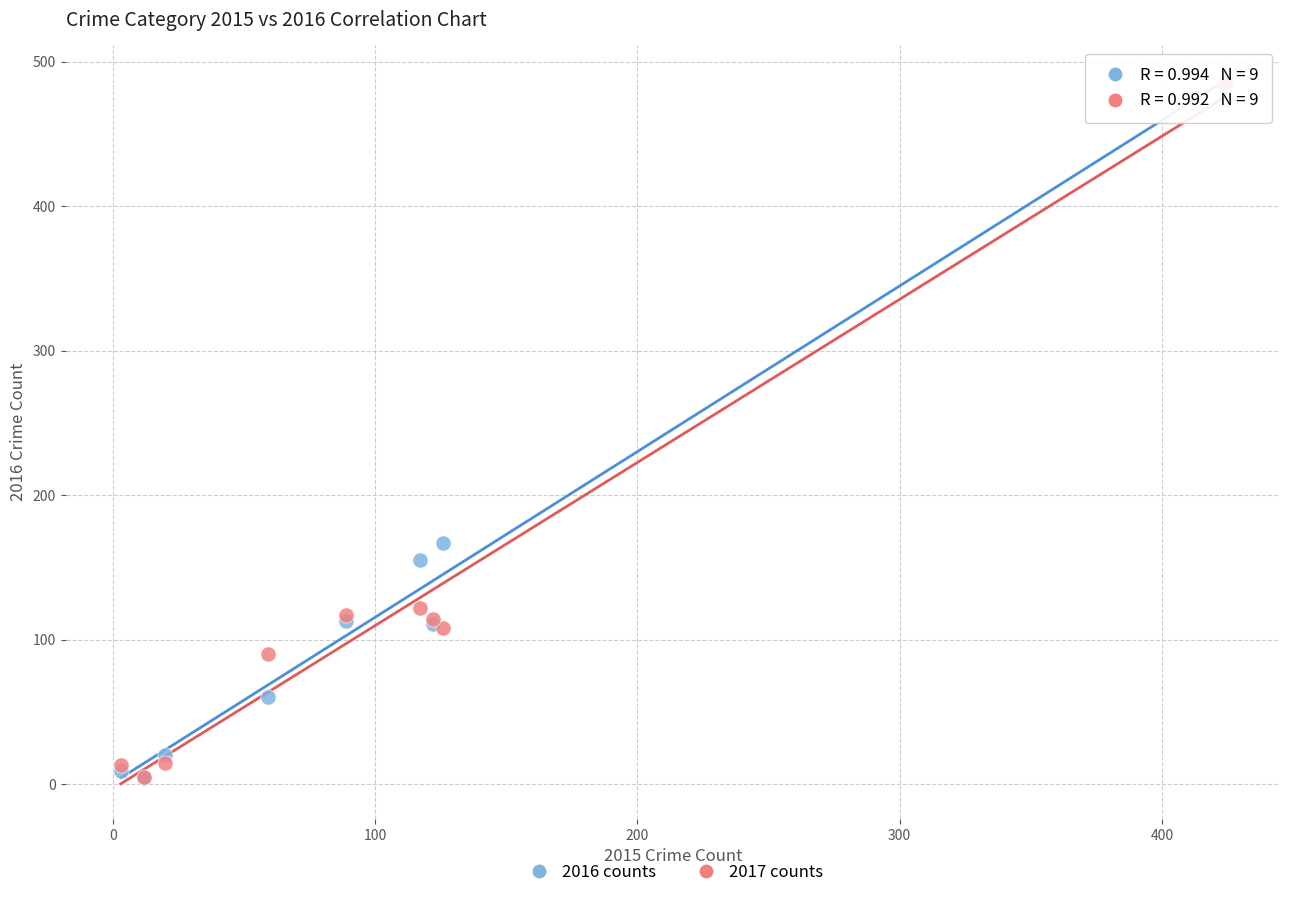

Across all series, what Y value is closest to 244?

167